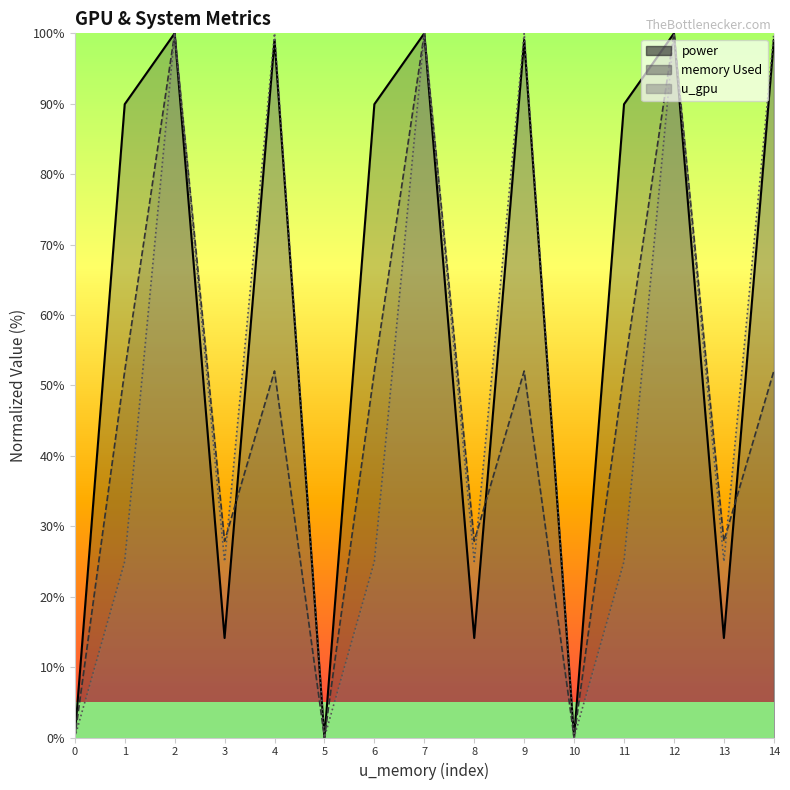

Which series changed the most between 11 and 12?

u_gpu